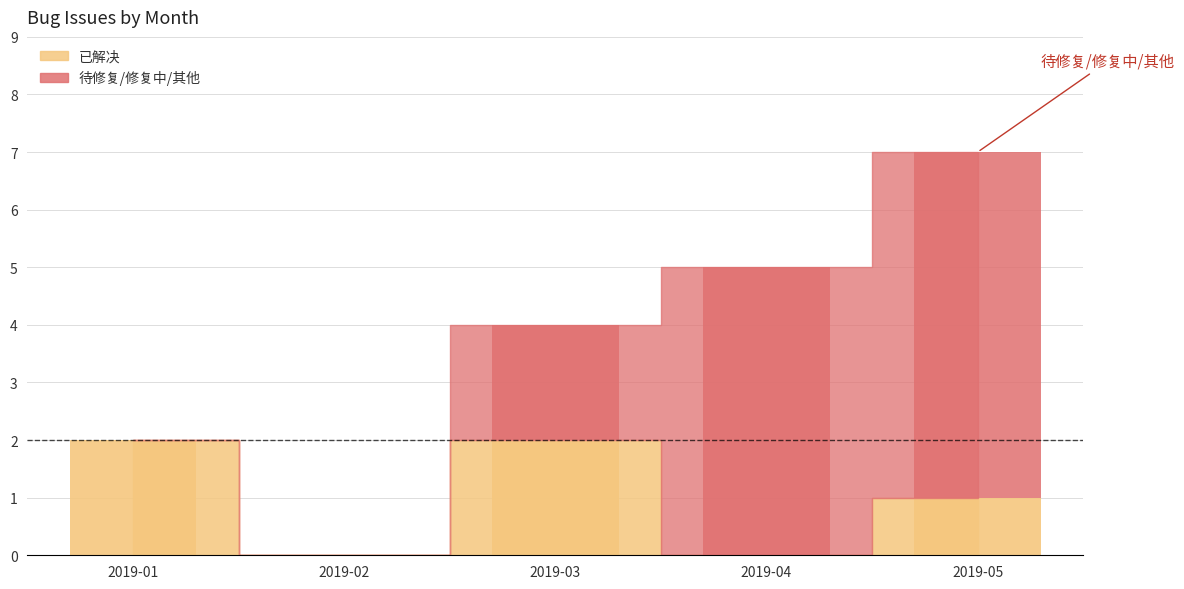

How many bars are there in total?

10